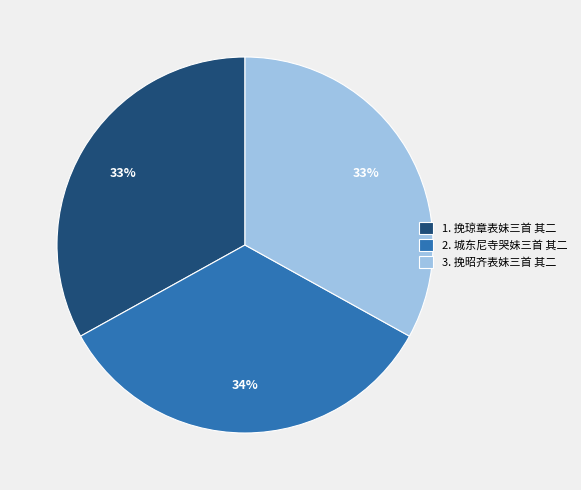

What is the largest slice in the pie chart?

2. 城东尼寺哭妹三首 其二